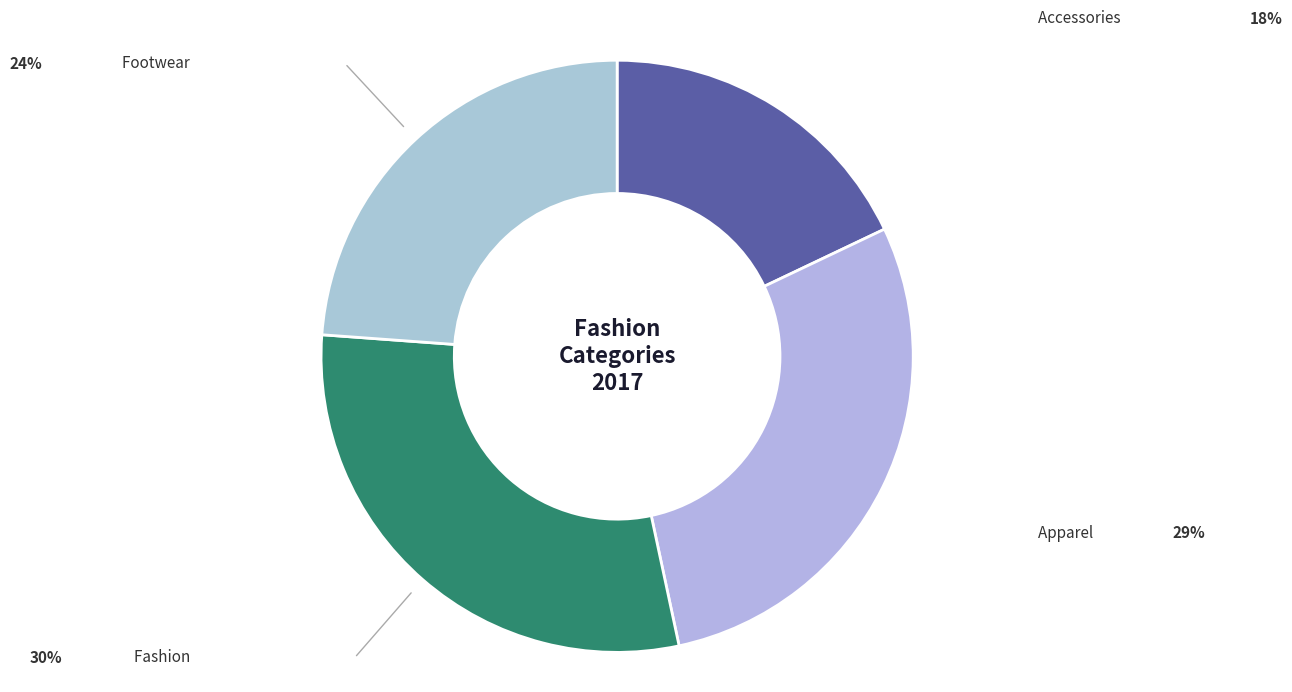

Which slice is the smallest?

Accessories